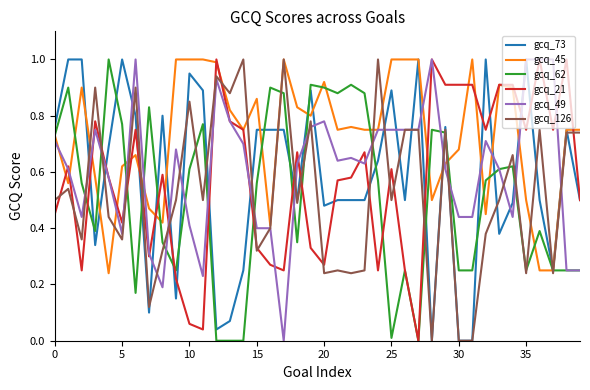

What are all the series names shown in the legend?

gcq_73, gcq_45, gcq_62, gcq_21, gcq_49, gcq_126